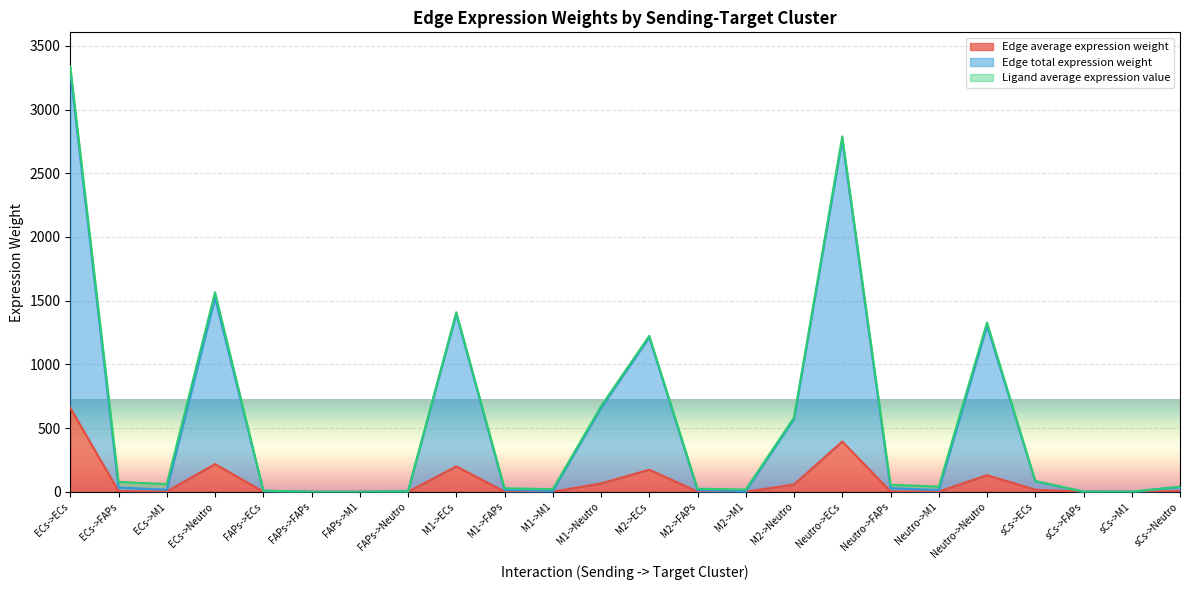

What is the difference between the Edge average expression weight values at M1->ECs and M2->ECs?

26.3